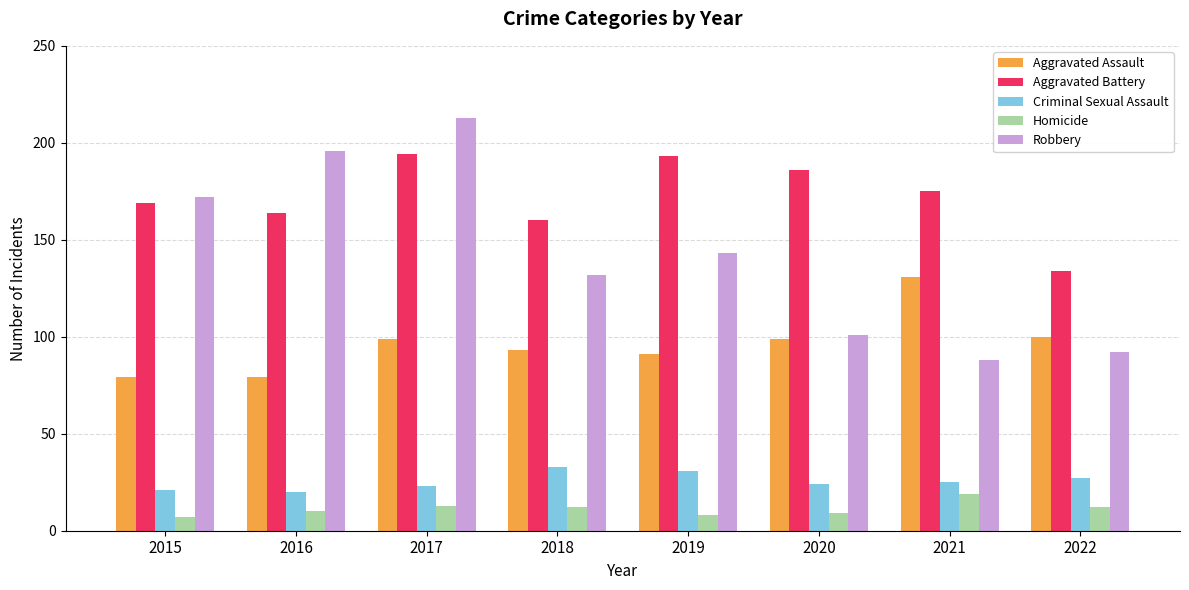

Reading right to left, list all the values displayed in this chart.

Aggravated Assault: 100	131	99	91	93	99	79	79
Aggravated Battery: 134	175	186	193	160	194	164	169
Criminal Sexual Assault: 27	25	24	31	33	23	20	21
Homicide: 12	19	9	8	12	13	10	7
Robbery: 92	88	101	143	132	213	196	172